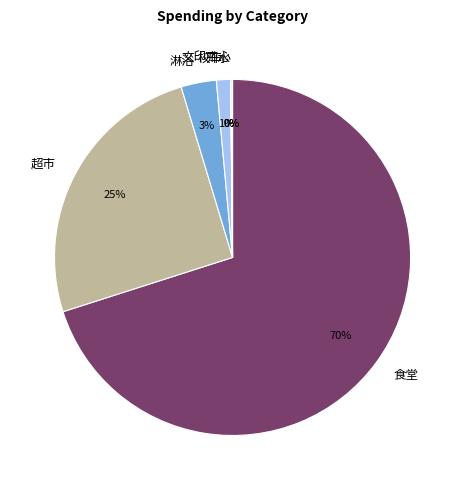

Is it true that 食堂 is 79% of the pie?

False